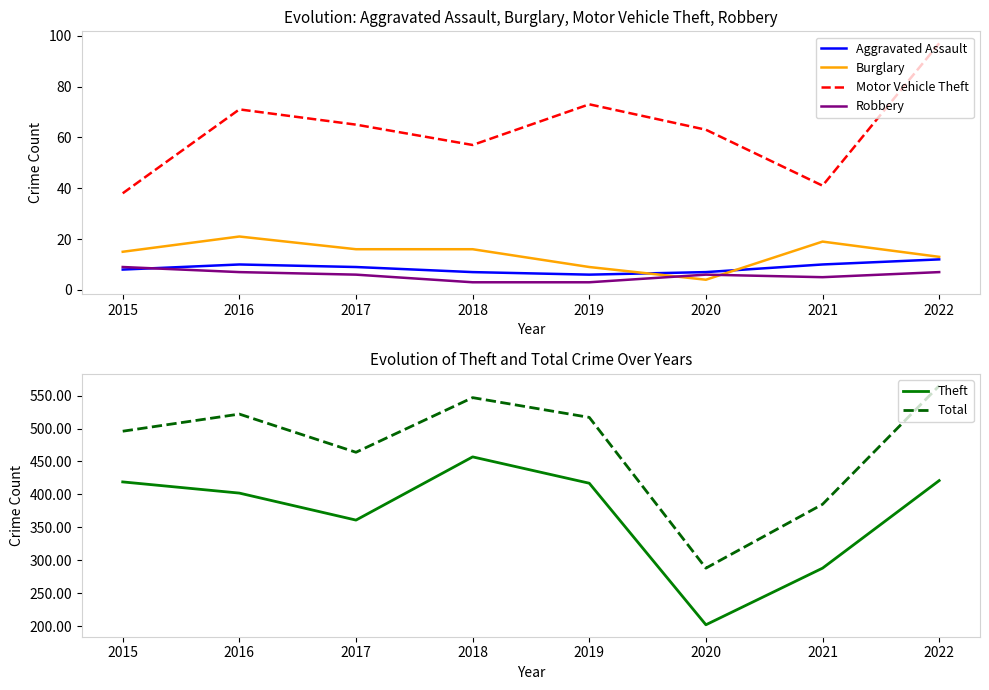

What is the lowest value of the Total series?

288